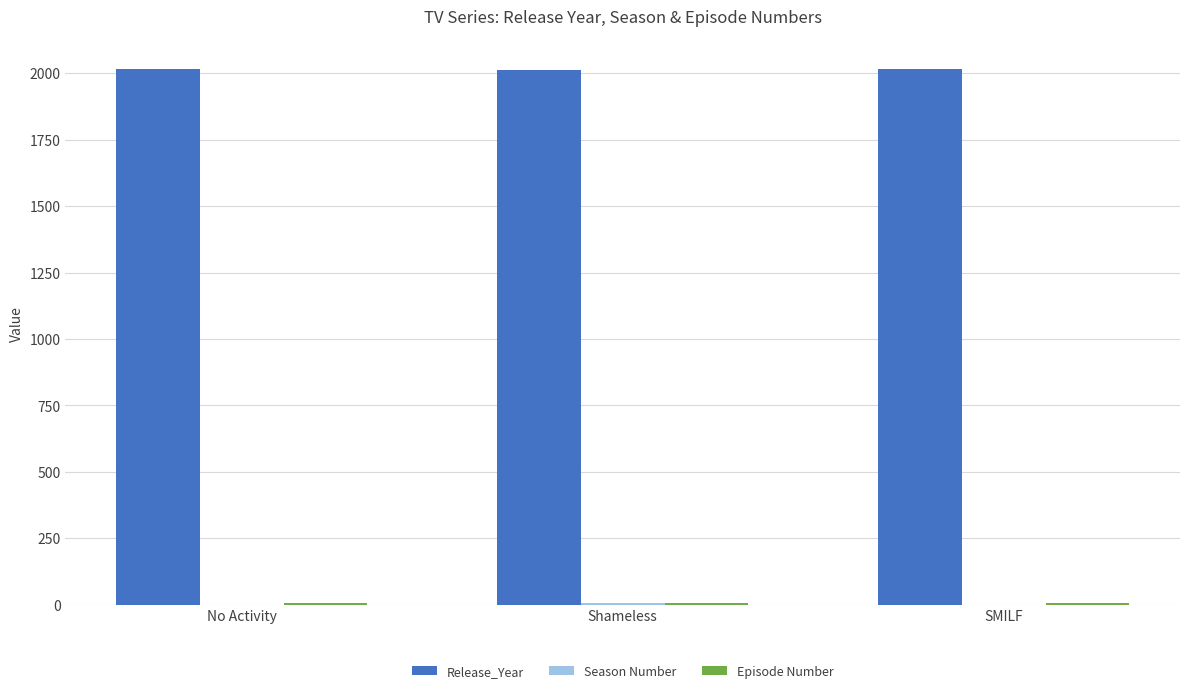

True or false: Release_Year has a value of 1125 at SMILF.

False